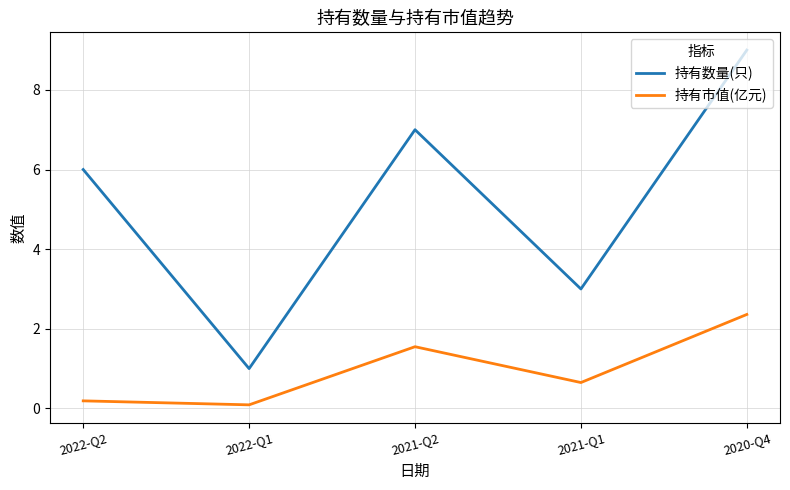

How many categories are shown in the chart?

5